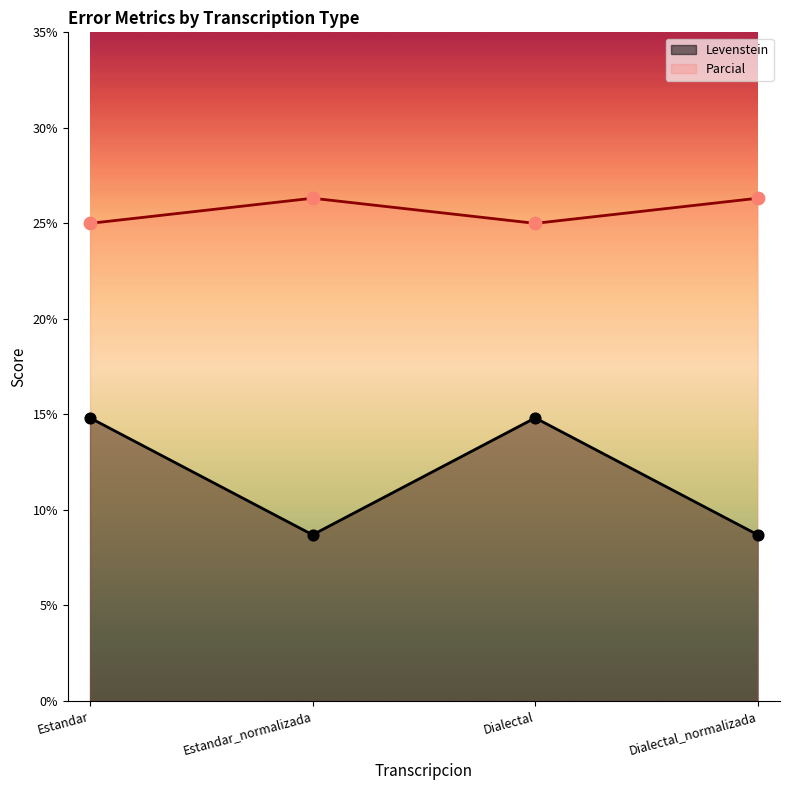

Which series contains the highest Y value?

Parcial